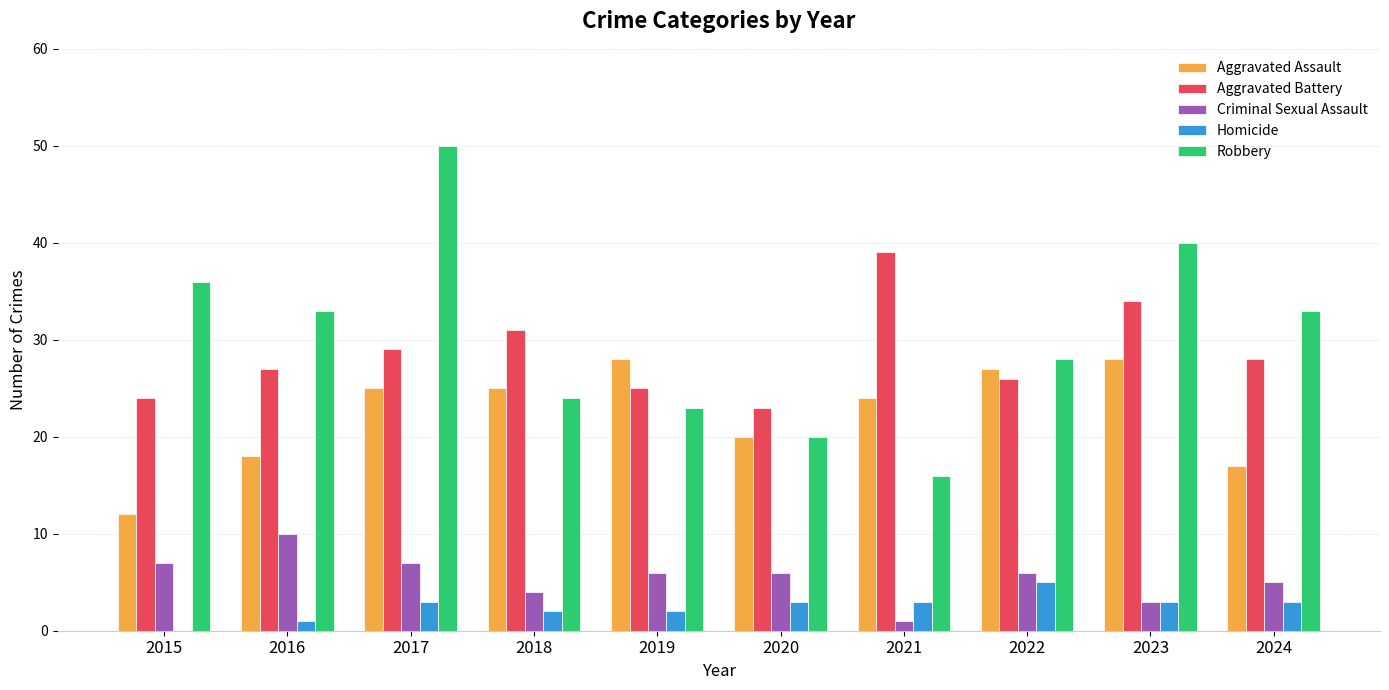

Which series has the widest spread of values?

Robbery